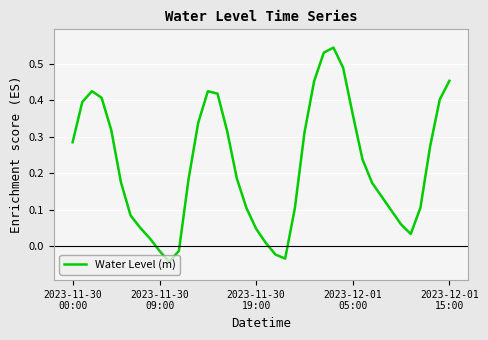

What is the difference between the maximum and minimum values?

0.6